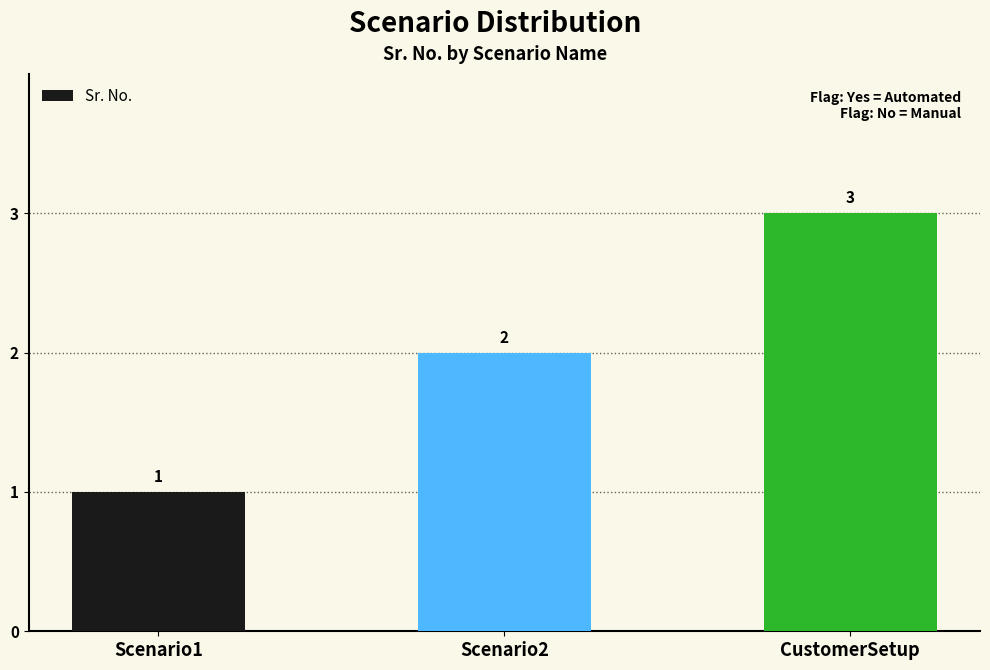

Where is the data nearest to the value 2?

Scenario2